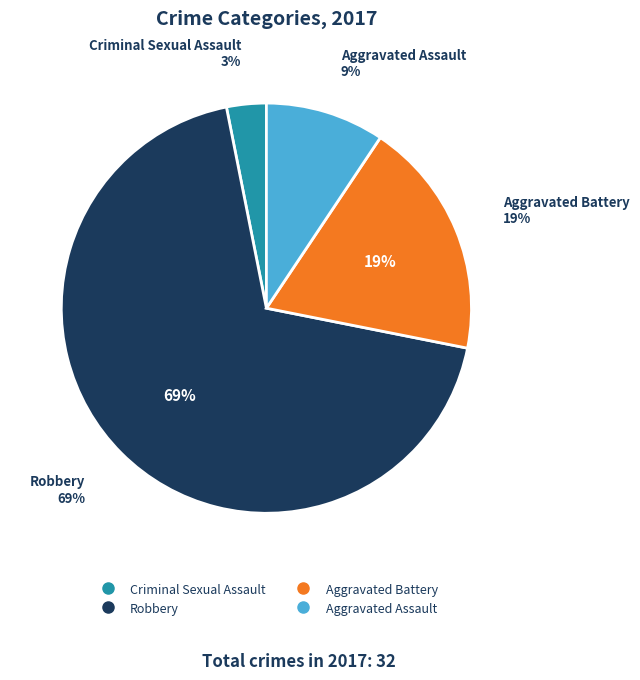

Which category has the smallest portion of the pie?

Criminal Sexual Assault